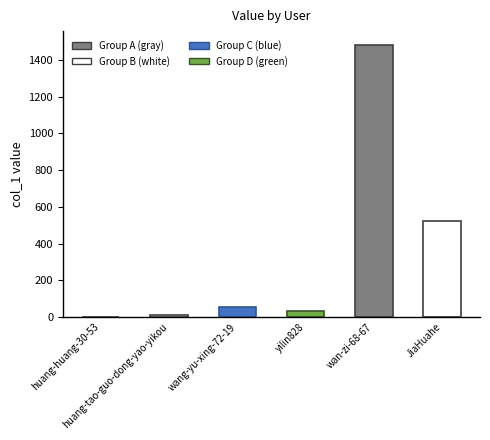

Are the bars horizontal?

No